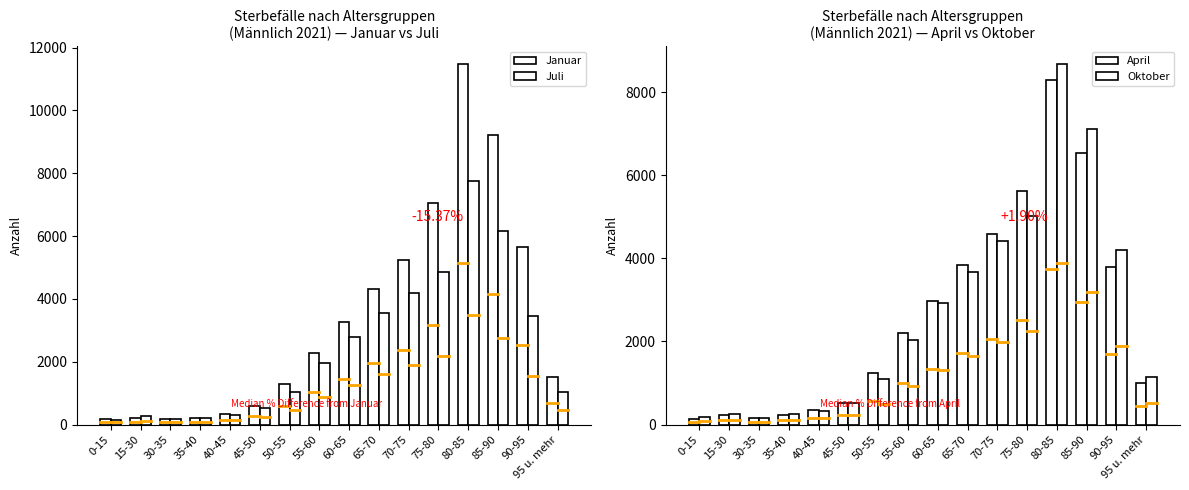

What is the spread (max minus min) of values at 55-60?

332